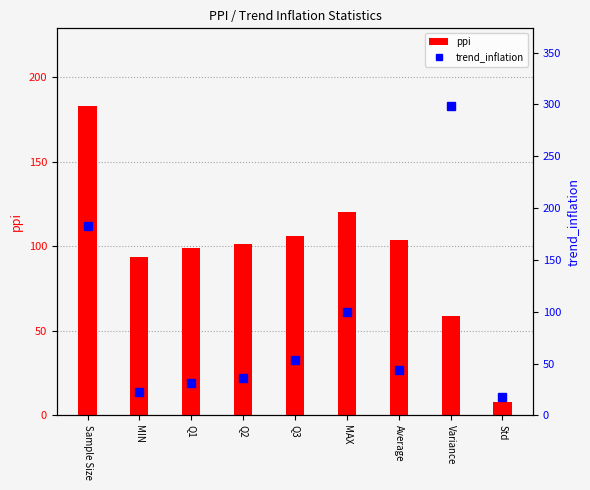

Between MIN and Q1, which series saw the biggest shift?

trend_inflation